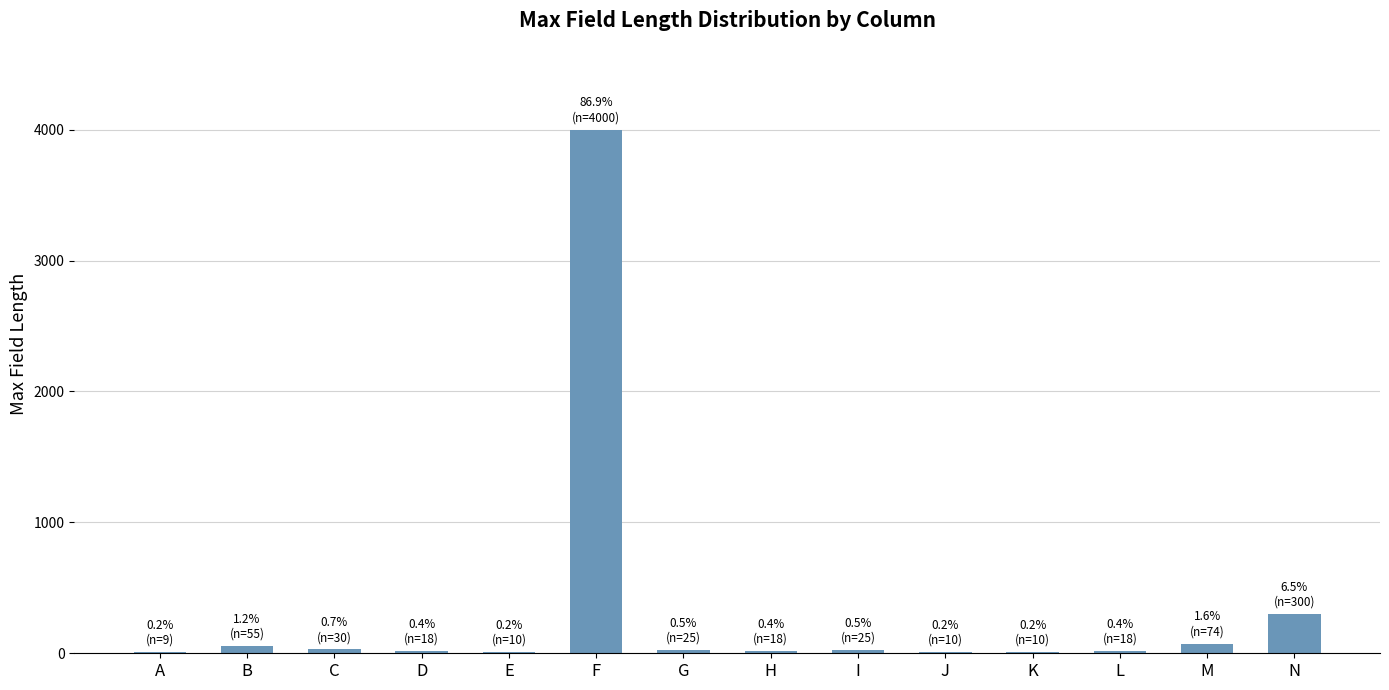

What is the maximum value shown in the chart?

4000